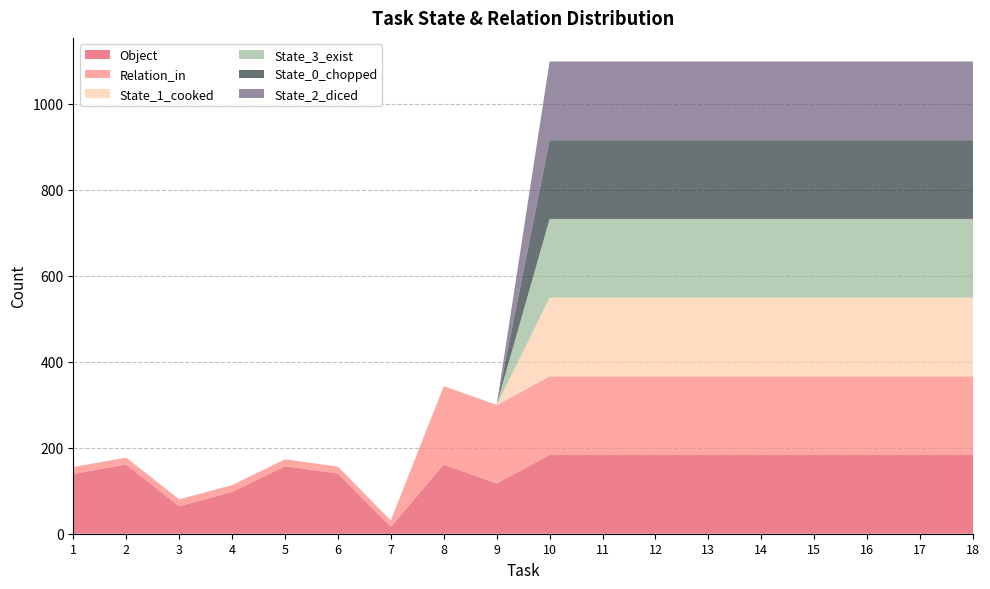

Reading right to left, list all the values displayed in this chart.

Object: 18=183	17=183	16=183	15=183	14=183	13=183	12=183	11=183	10=183	9=117	8=161	7=16	6=140	5=157	4=97	3=64	2=161	1=139
Relation_in: 18=183	17=183	16=183	15=183	14=183	13=183	12=183	11=183	10=183	9=182	8=182	7=15	6=16	5=16	4=16	3=16	2=16	1=16
State_1_cooked: 18=183	17=183	16=183	15=183	14=183	13=183	12=183	11=183	10=183	9=0	8=1	7=0	6=0	5=0	4=0	3=0	2=0	1=0
State_3_exist: 18=183	17=183	16=183	15=183	14=183	13=183	12=183	11=183	10=183	9=1	8=0	7=0	6=0	5=0	4=0	3=0	2=0	1=0
State_0_chopped: 18=183	17=183	16=183	15=183	14=183	13=183	12=183	11=183	10=183	9=0	8=0	7=0	6=0	5=0	4=0	3=0	2=0	1=0
State_2_diced: 18=183	17=183	16=183	15=183	14=183	13=183	12=183	11=183	10=183	9=0	8=0	7=0	6=0	5=0	4=0	3=0	2=0	1=0